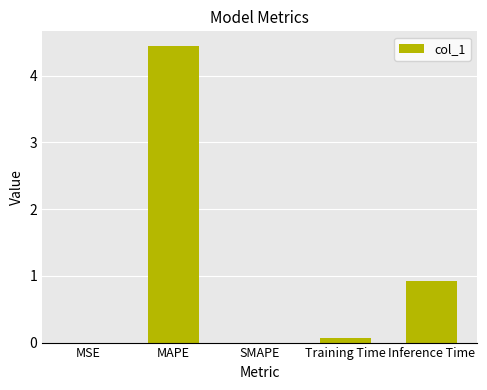

What value does the data have at Training Time?

0.1